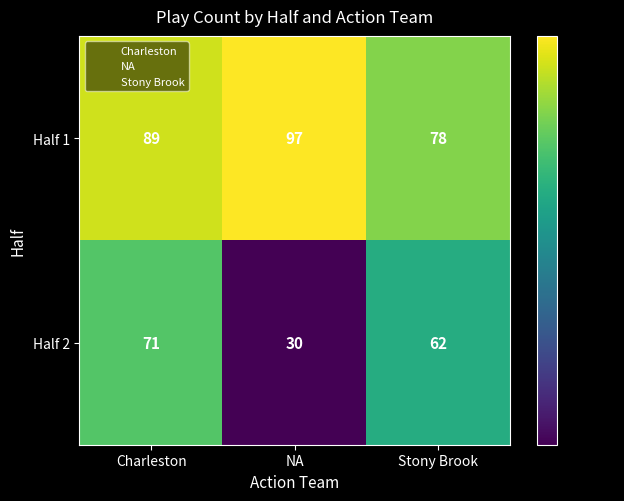

Where is Half 1 nearest to the value 87?

Charleston